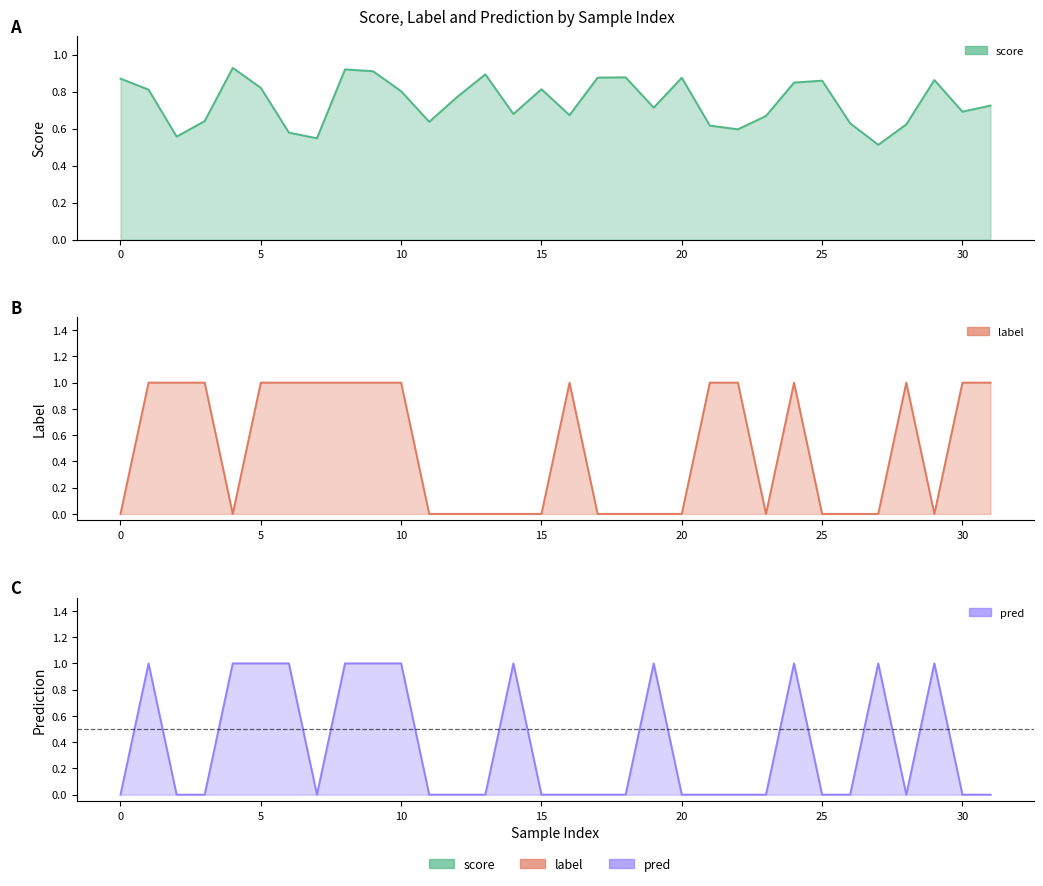

What is the sum of the score values at 17 and 19?

1.6